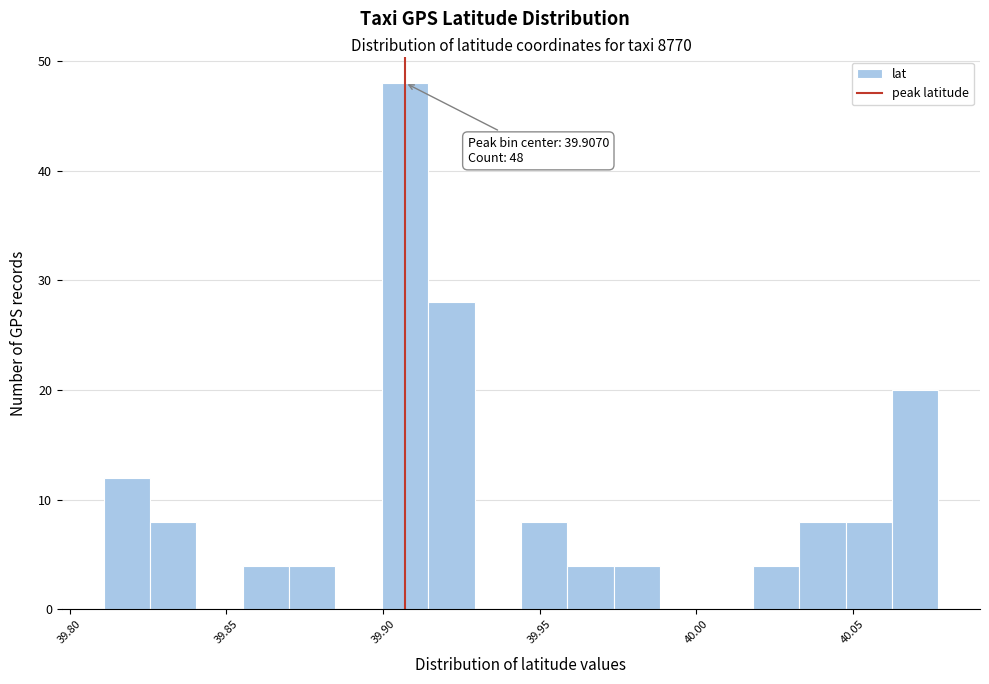

Around what value on the x-axis is the tallest bar? Give the approximate position of its centre, as read against the axis.

39.905